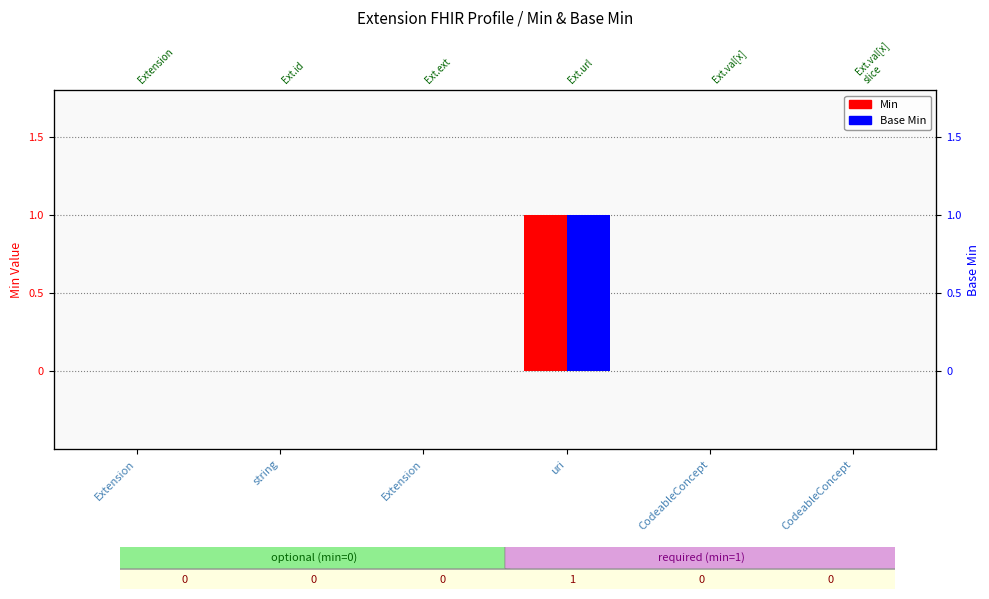

Does the chart contain any negative values?

No